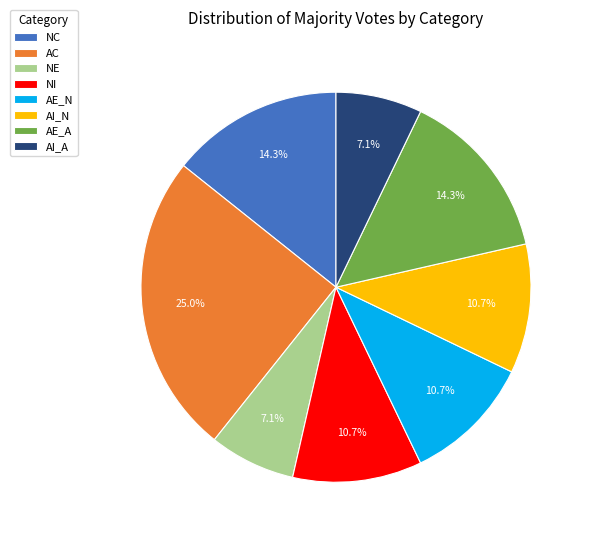

Count the number of slices in the pie.

8